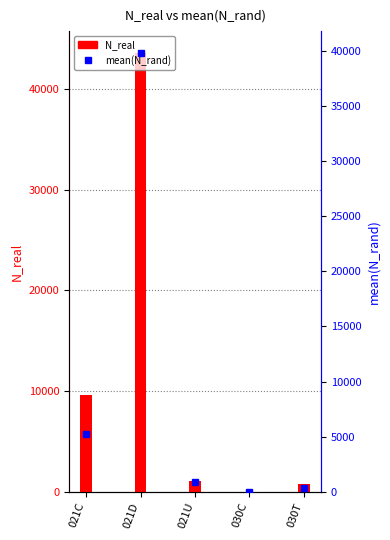

At which label is N_real closest to 21785?

021C